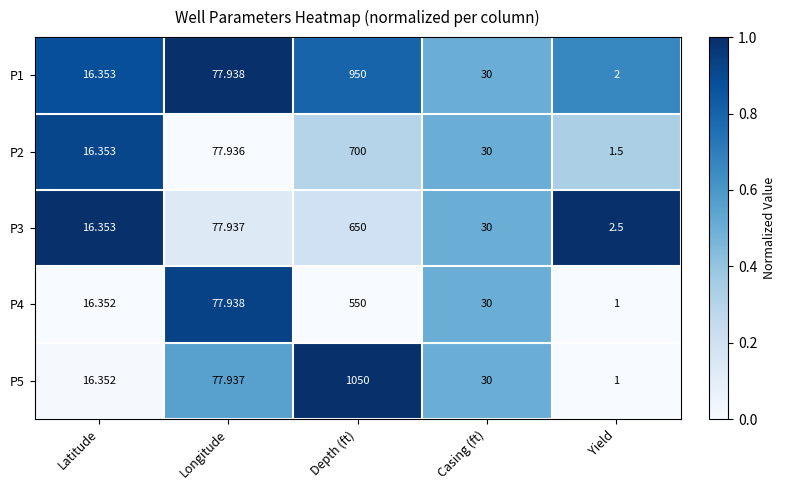

At which label does P3 first exceed 30?

Longitude